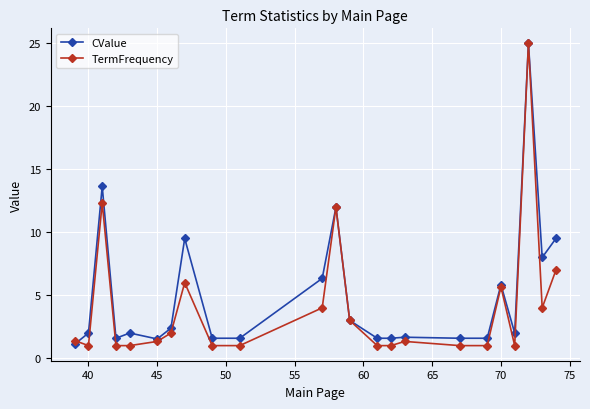

What is the value of the CValue point at the 11th from the left?

6.3